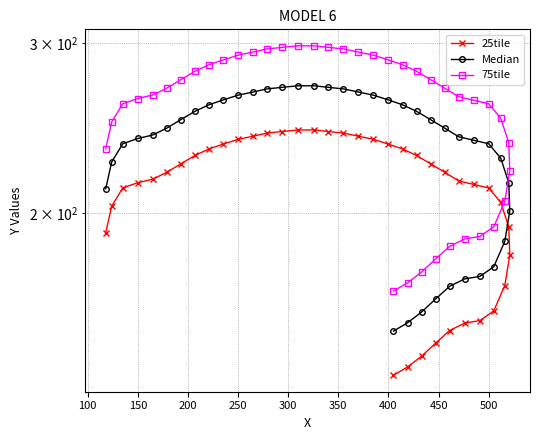

How many lines are shown in the chart?

3